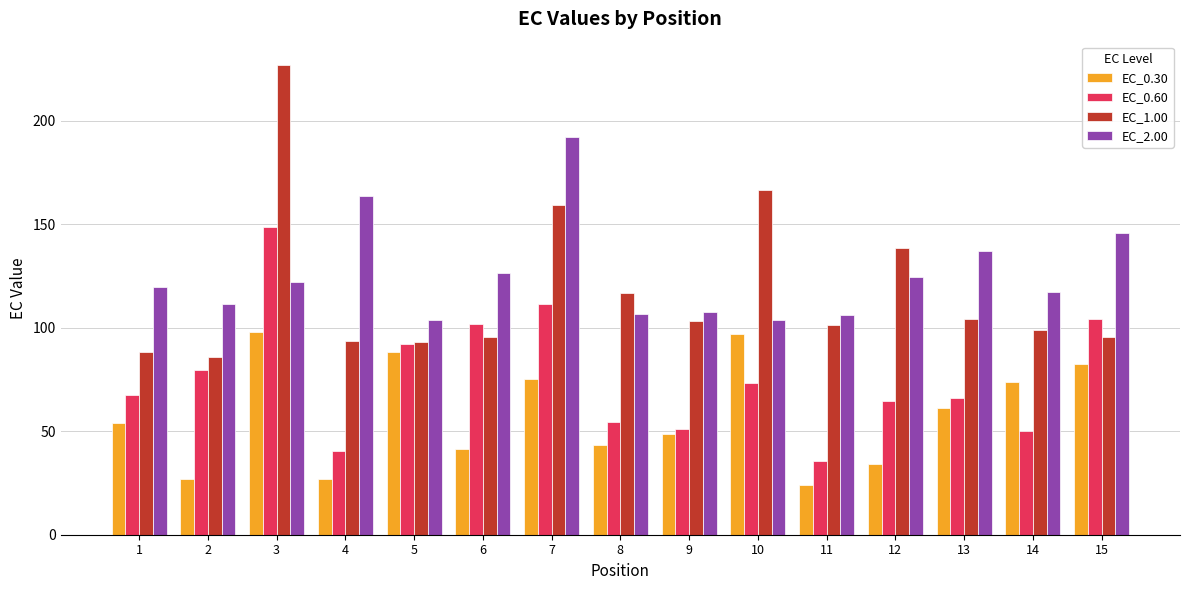

At which label does EC_0.30 first exceed 54?

1